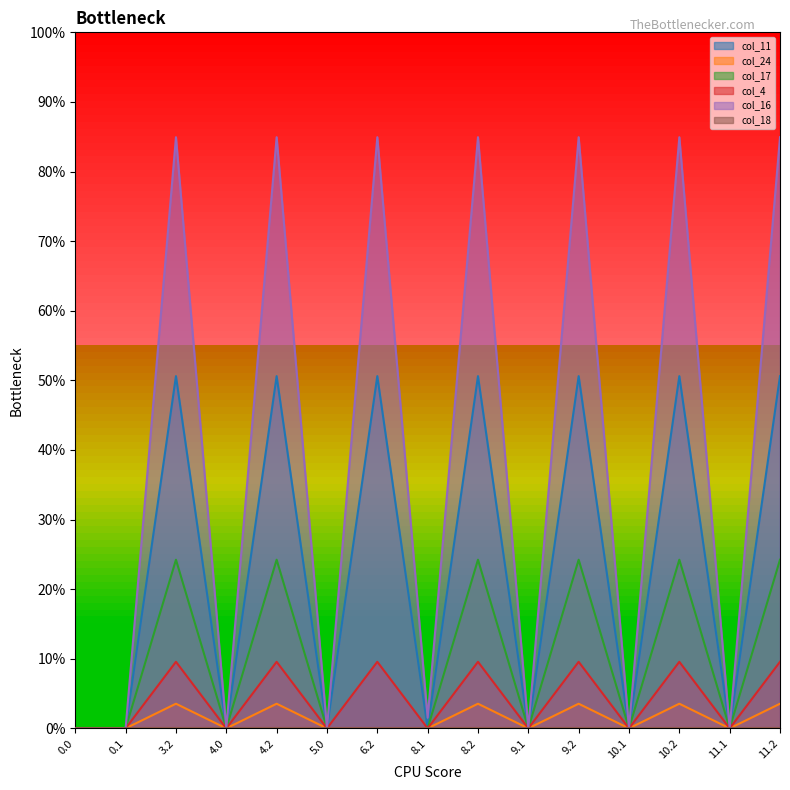

Which label corresponds to the largest value in the chart?

3.2